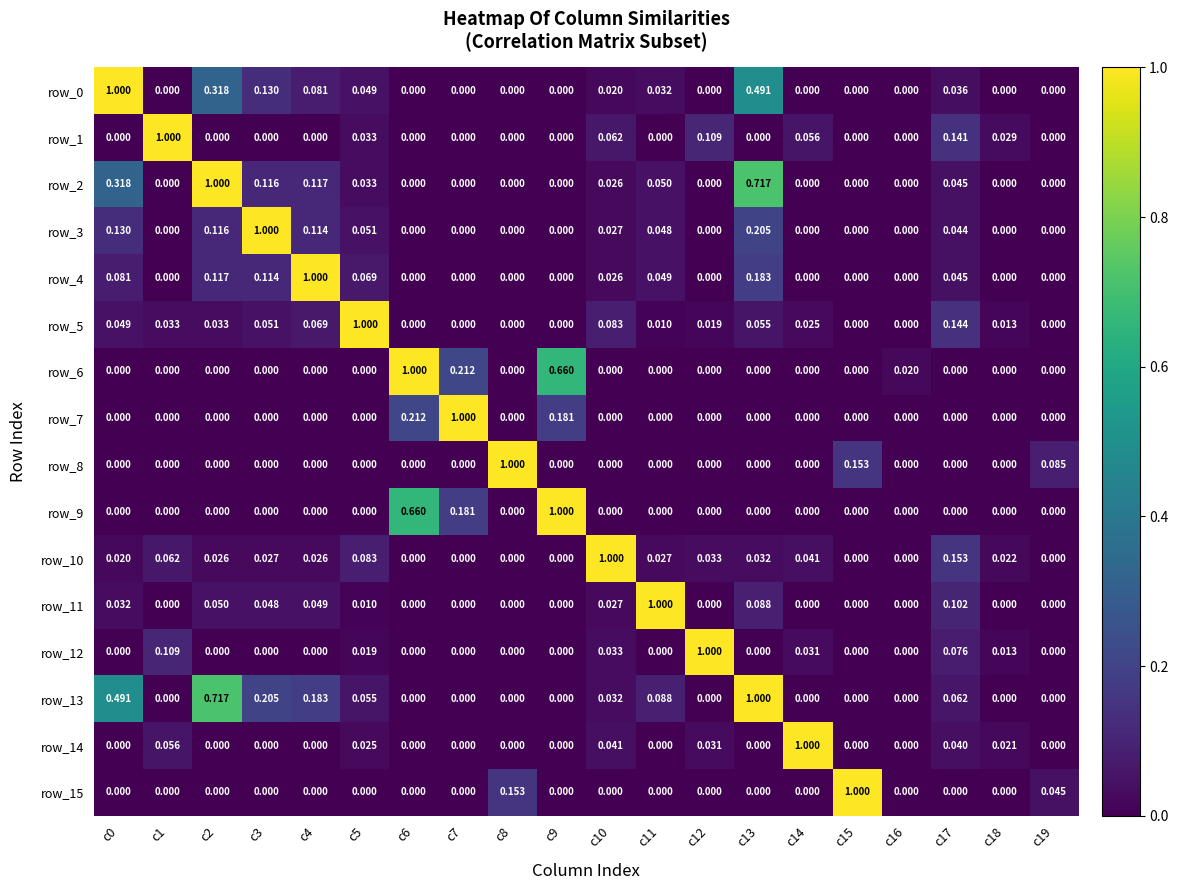

What is the maximum value shown in the chart?

1.0